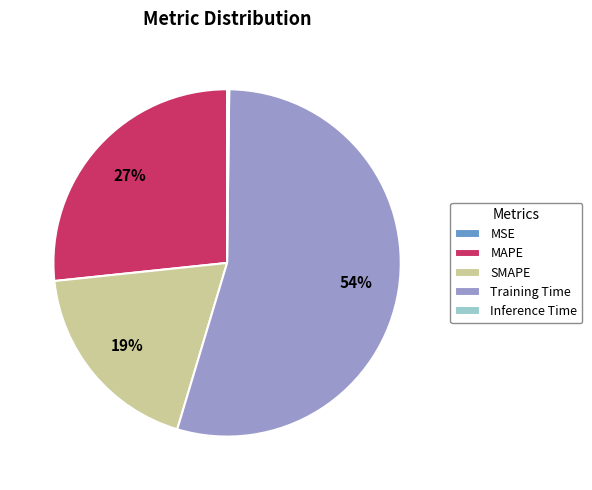

Does any single category account for the majority?

Yes